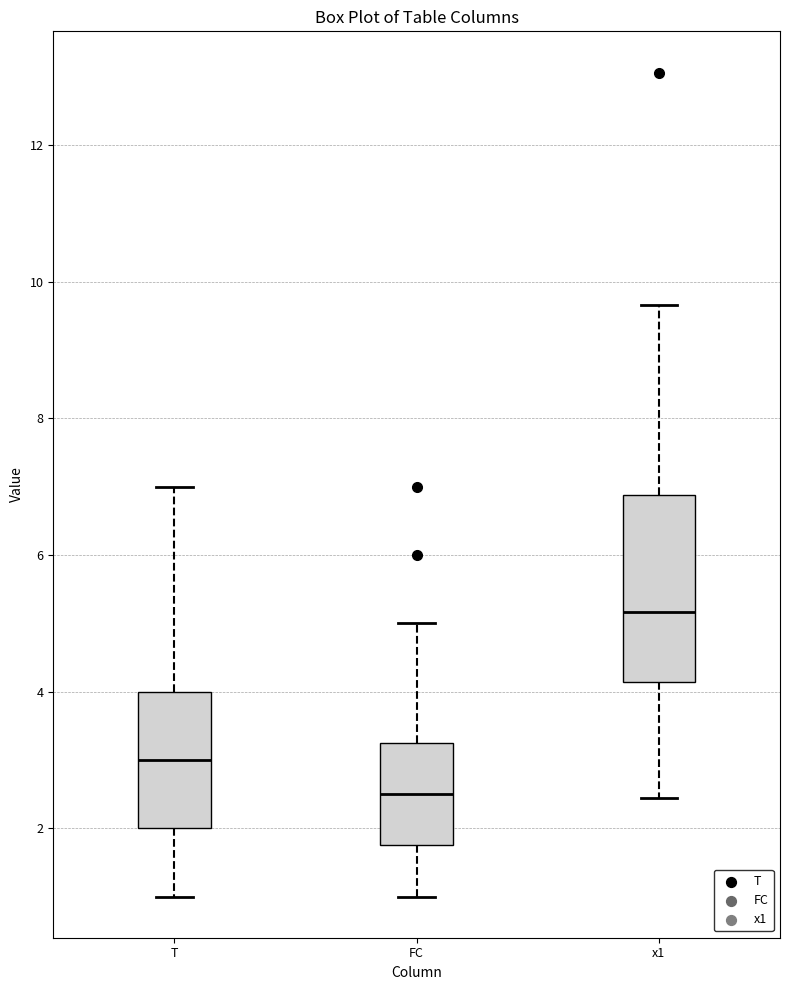

Where does the median line of the box for x1 sit on the y-axis? The values are not printed on the chart, so give them approximately, as read against the axis.

5.2